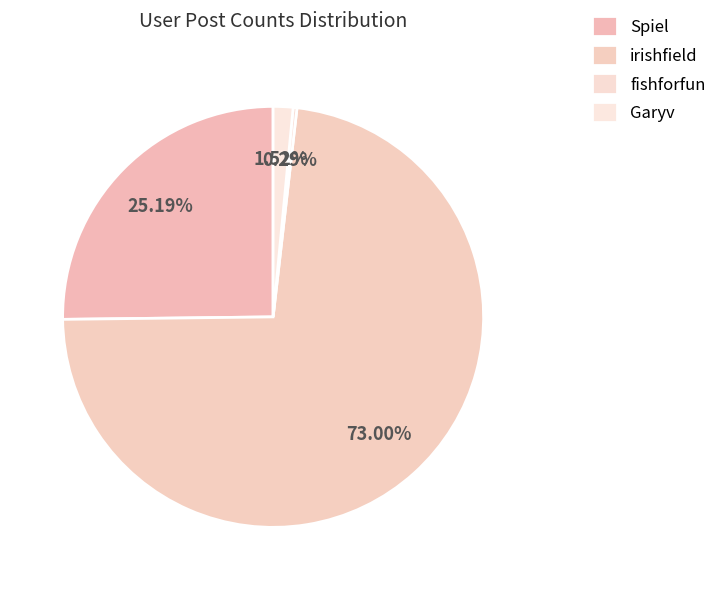

How many segments does this pie chart have?

4